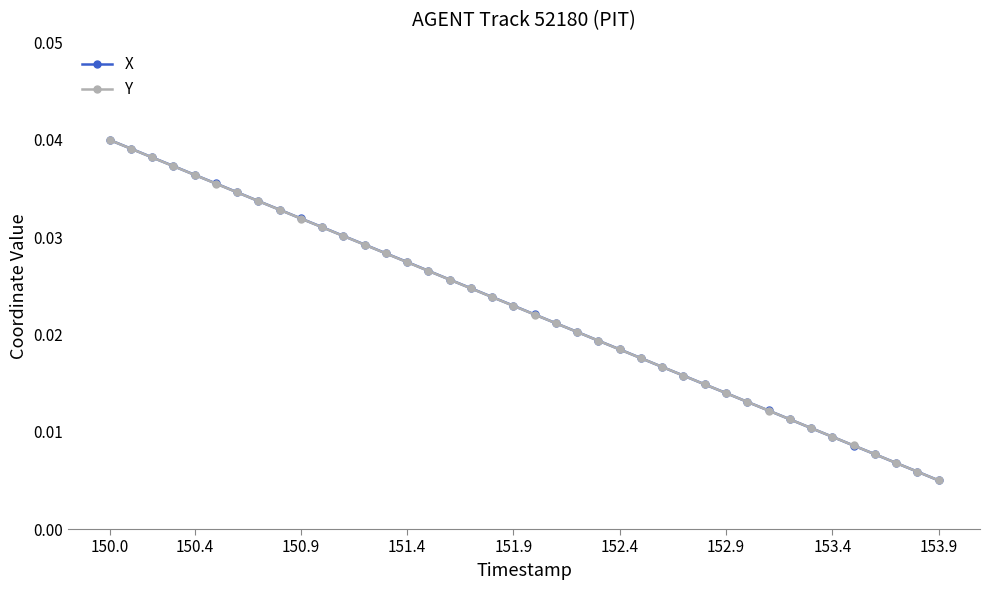

How many Y values are between 0 and 1?

40